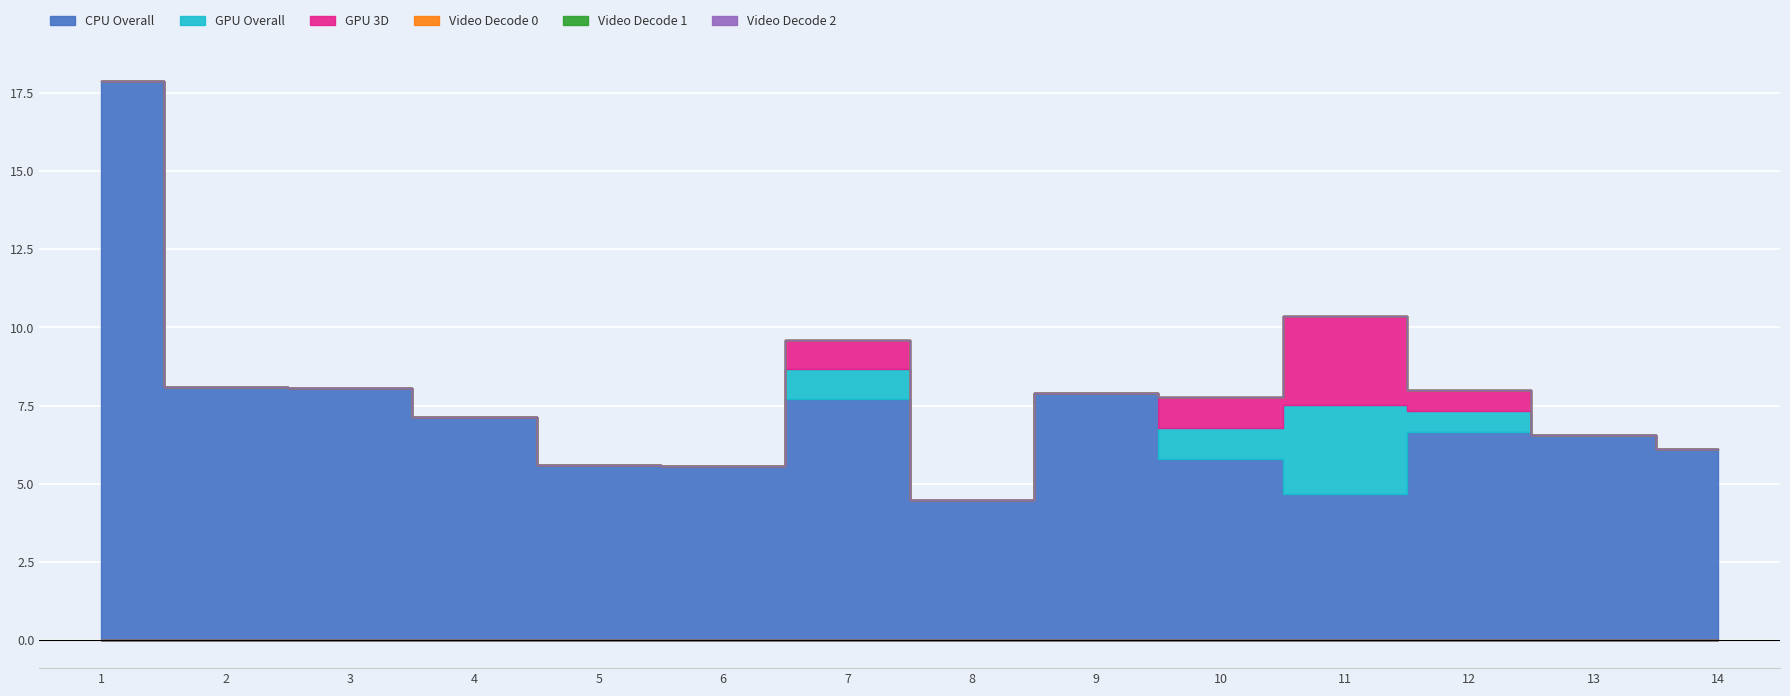

True or false: Video Decode 0 has more than 0 interior local peaks.

False